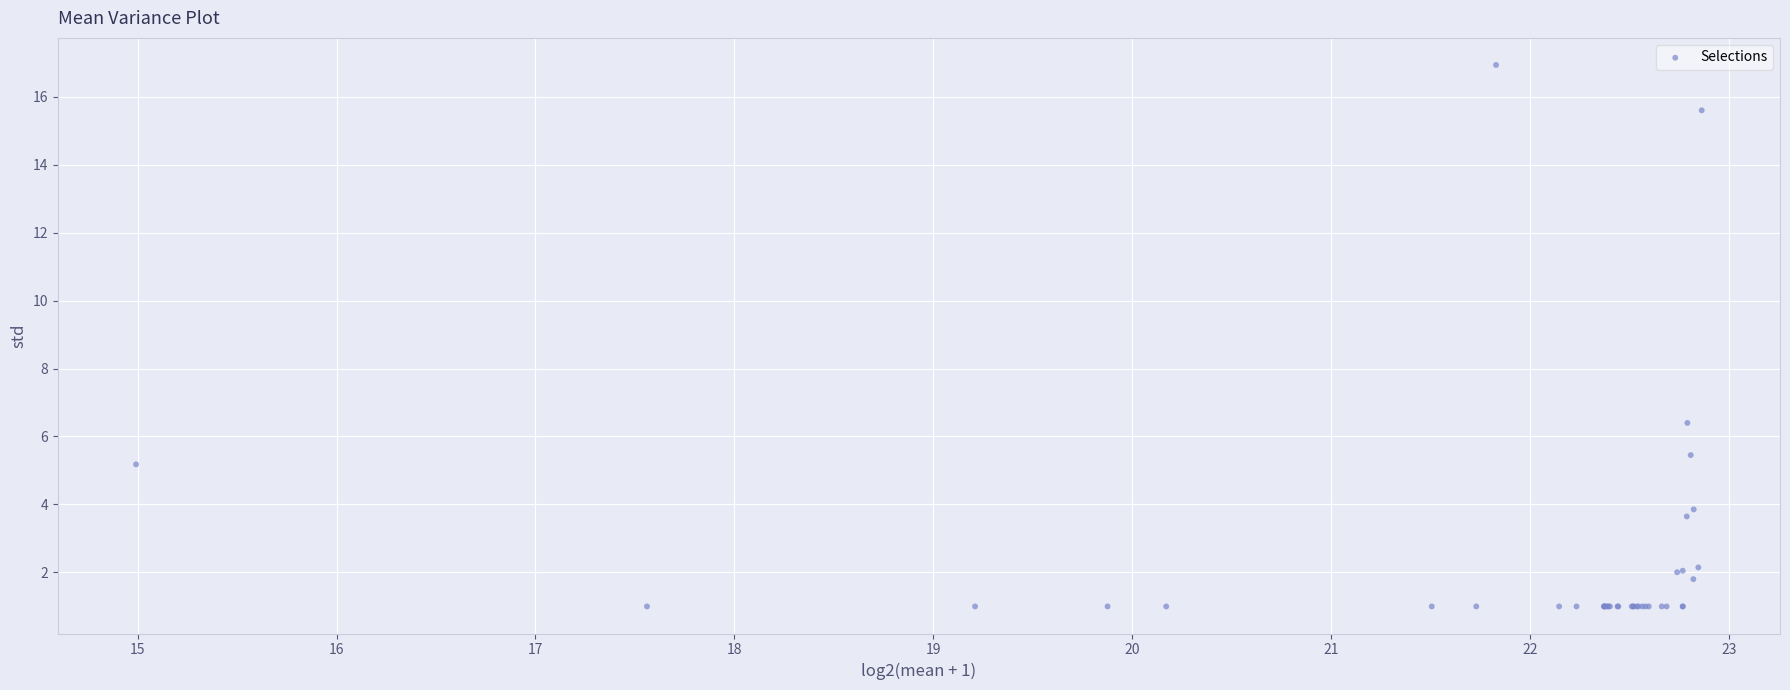

What Y value in the scatter plot is closest to 8?

6.4